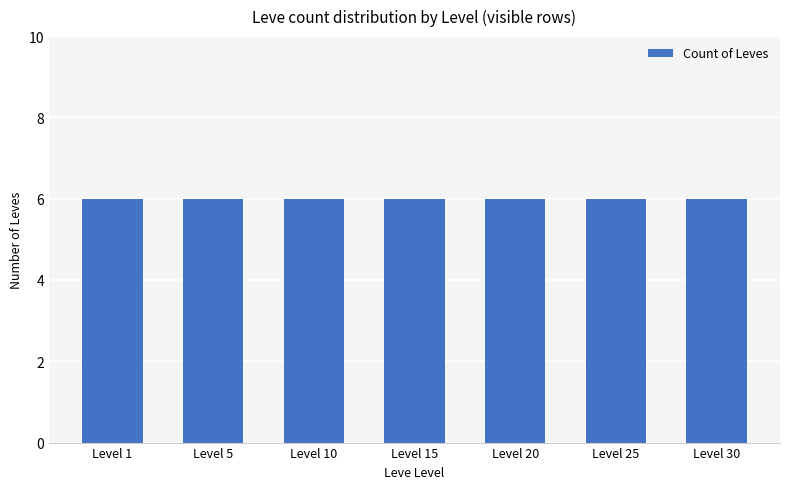

List the labels in order of value, largest first.

Level 5, Level 1, Level 10, Level 15, Level 20, Level 25, Level 30